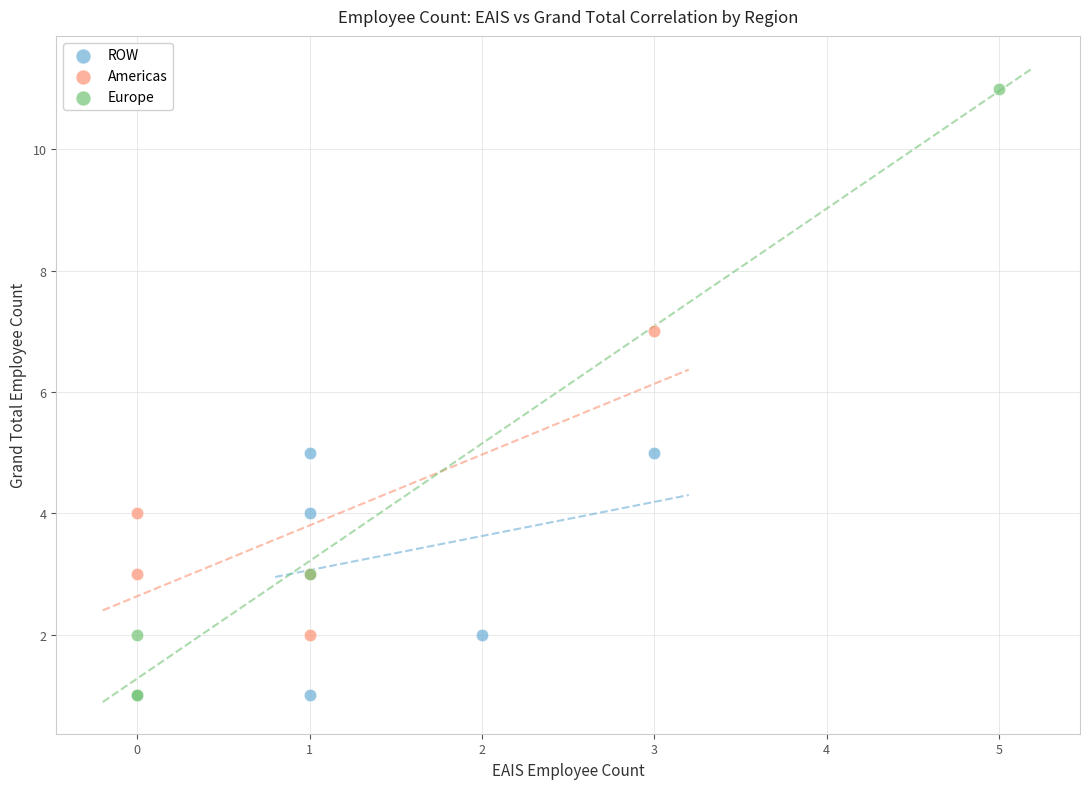

Which series has the largest Y range (max minus min)?

Europe